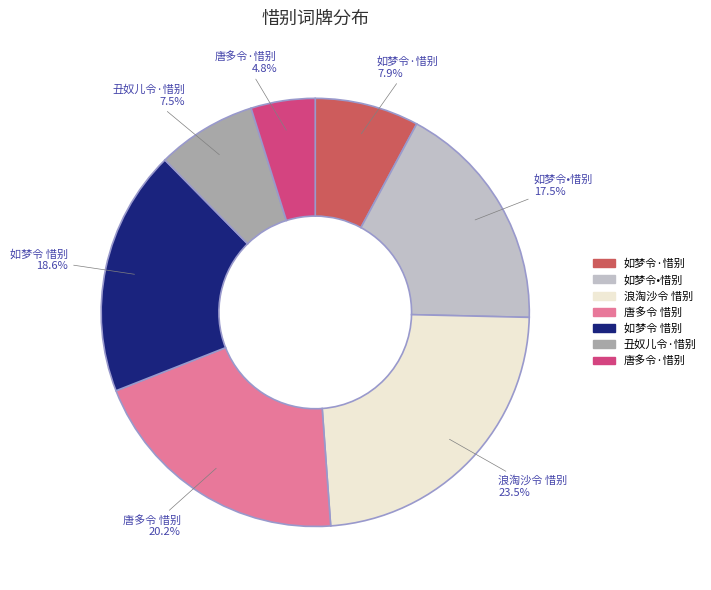

Approximately how many times larger is the value at 丑奴儿令·惜别 compared to 浪淘沙令 惜别?

0.3